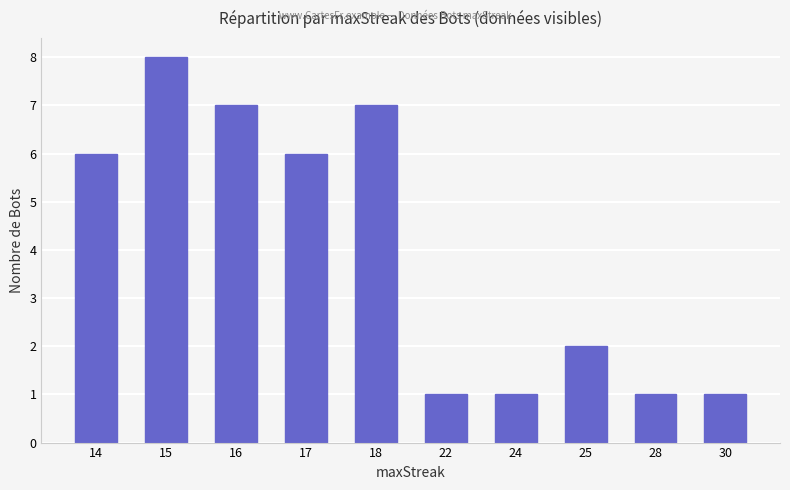

What is the value of the 9th bar from the left?

1